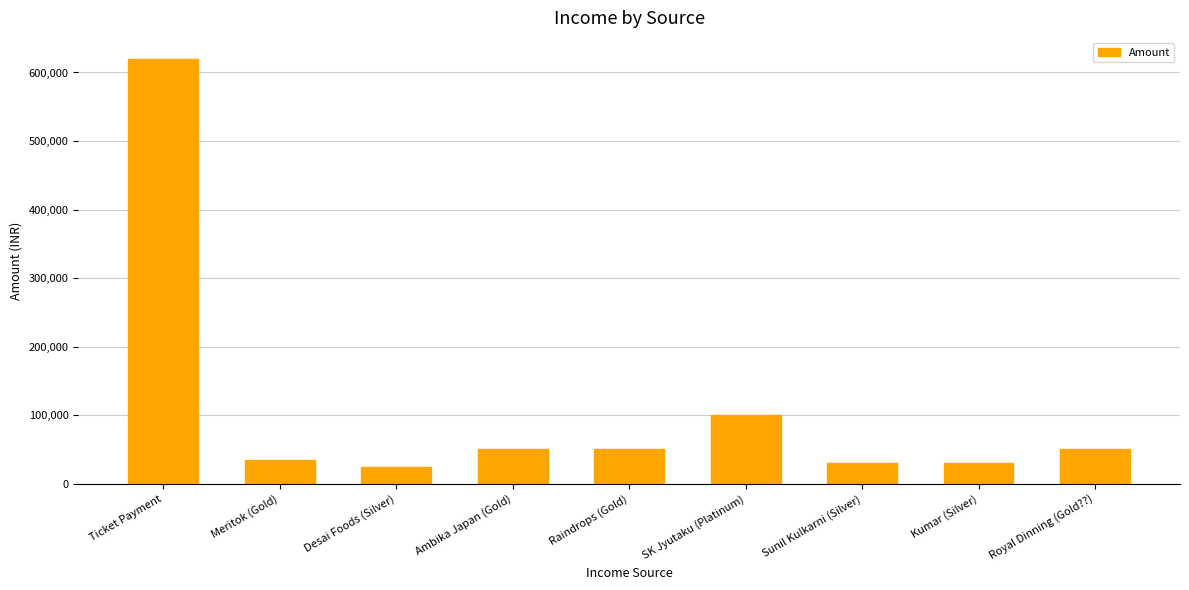

Reading left to right, extract all data points from this chart.

619500	35000	25000	50000	50000	100000	30000	30000	50000